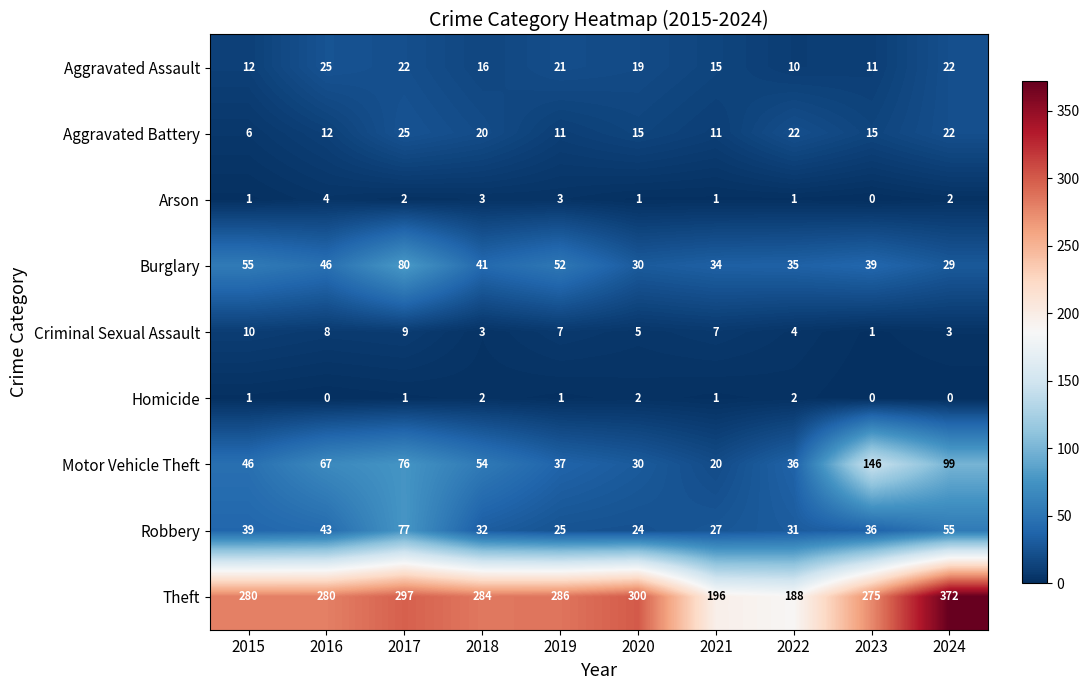

True or false: Motor Vehicle Theft has a value of 13 at 2022.

False